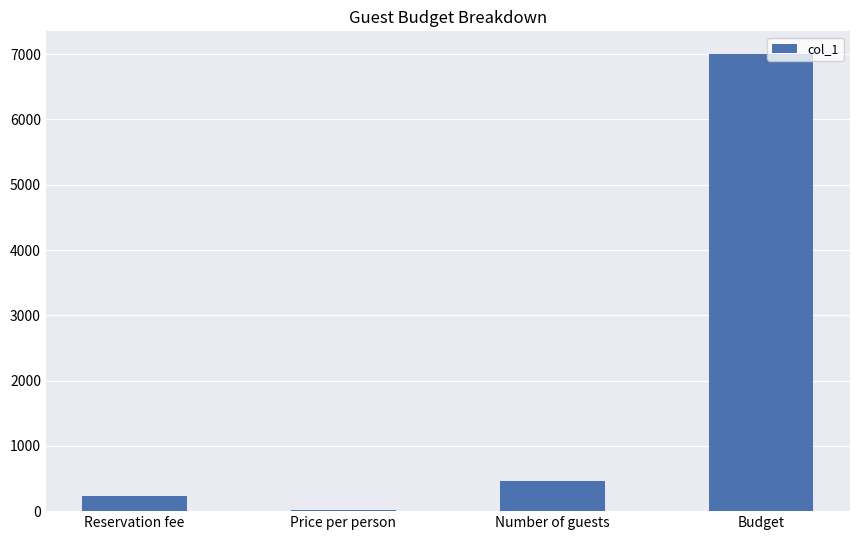

At which label does the data first exceed 466?

Number of guests